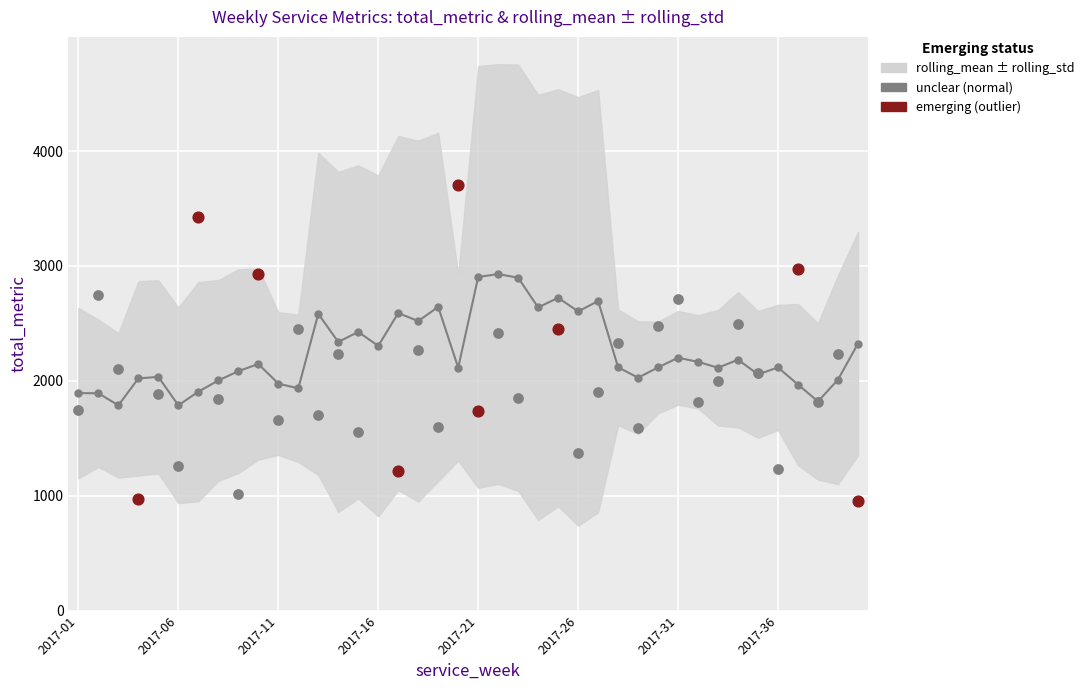

Which series has the largest total across all categories?

rolling_mean